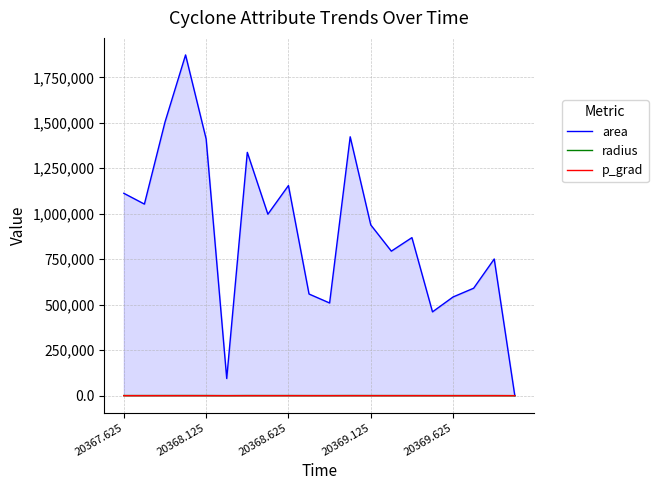

Which series has the largest range (max minus min)?

area